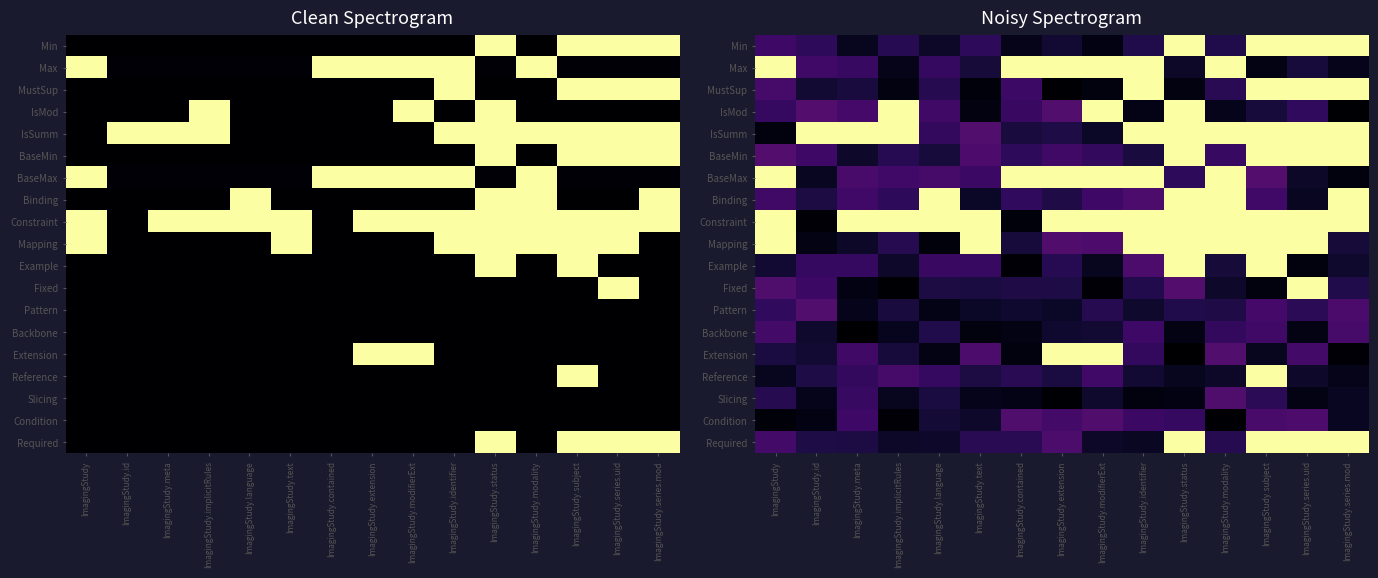

List the series in order of their peak value, lowest first.

Backbone, Slicing, Condition, Pattern, Min, Max, MustSup, IsMod, IsSumm, BaseMin, BaseMax, Binding, Constraint, Mapping, Example, Fixed, Extension, Reference, Required